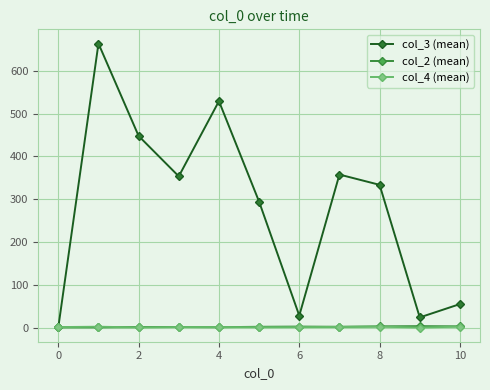

Which series has the largest range (max minus min)?

col_3 (mean)